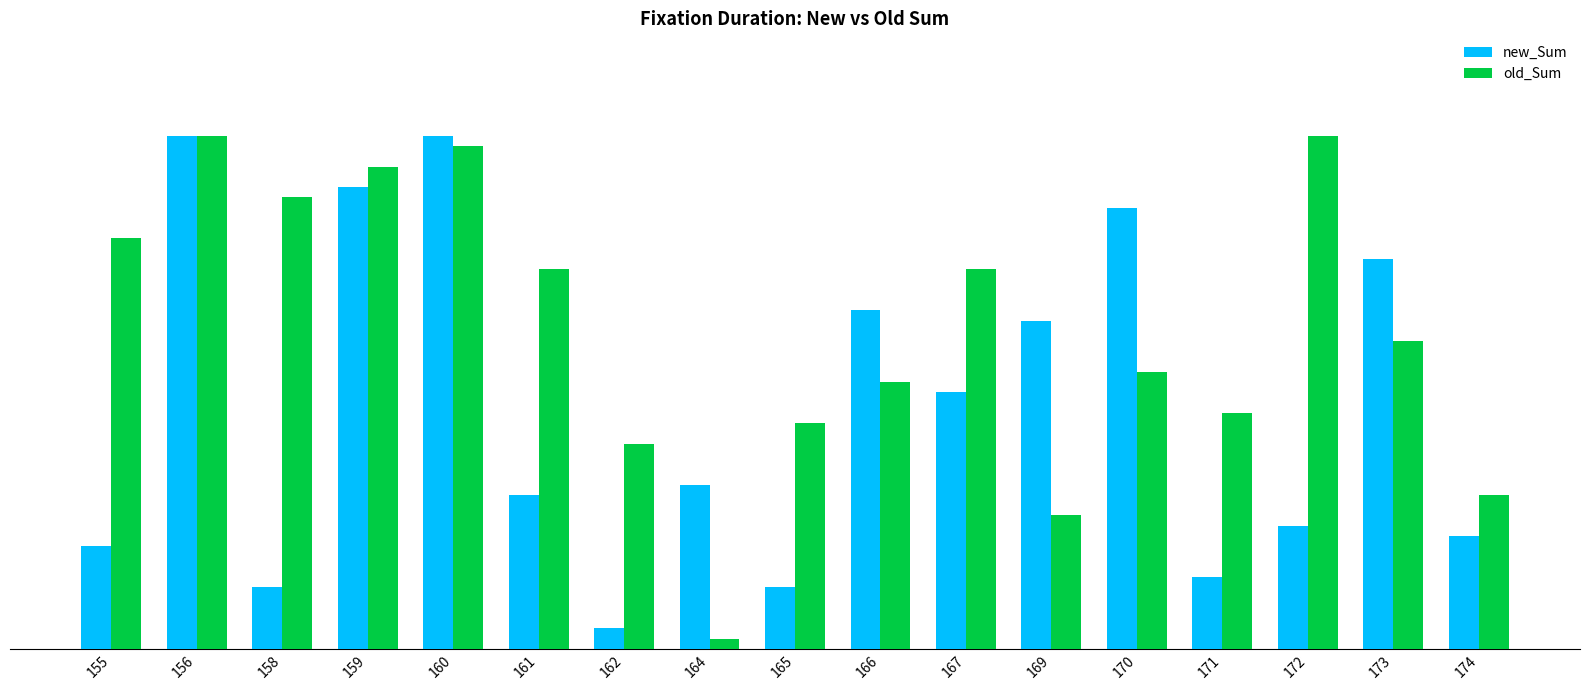

Are the bars grouped side by side (vs. stacked)?

Yes